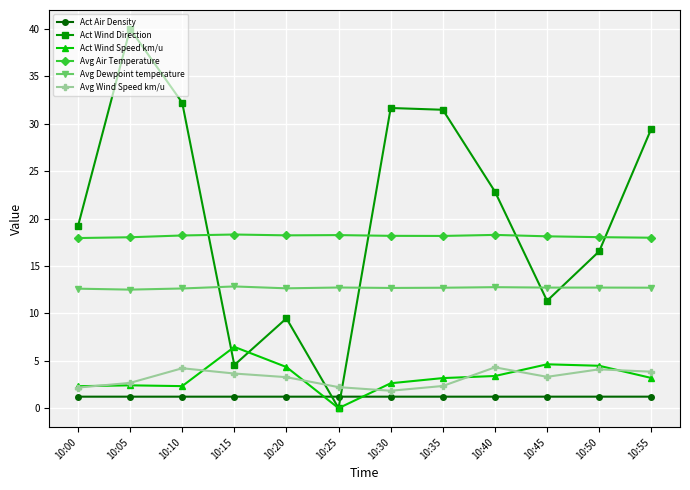

Count the number of data series in this chart.

6